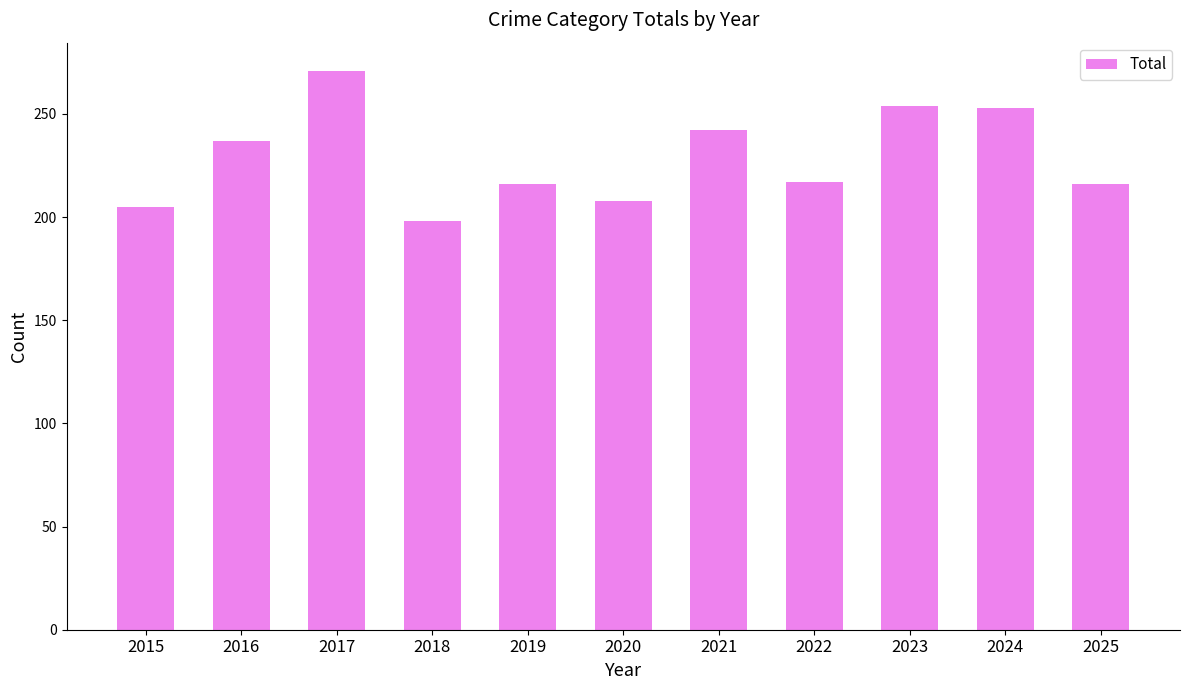

What is the difference between the maximum and minimum values?

73